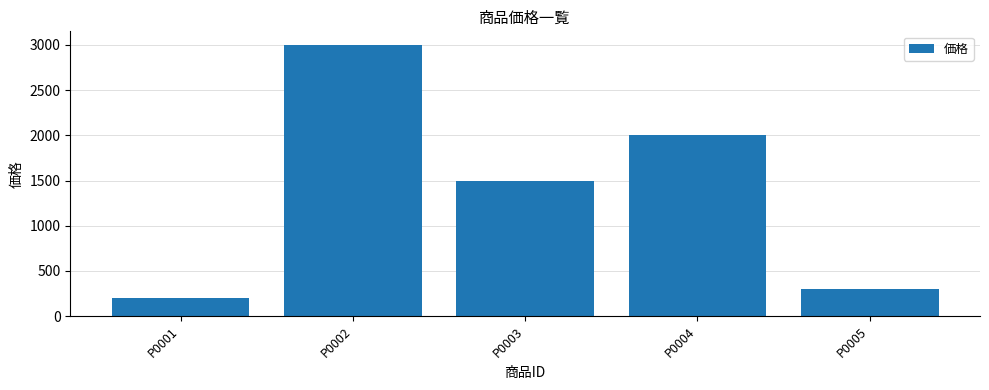

The chart shows a value of 2000 at P0004. True or false?

True